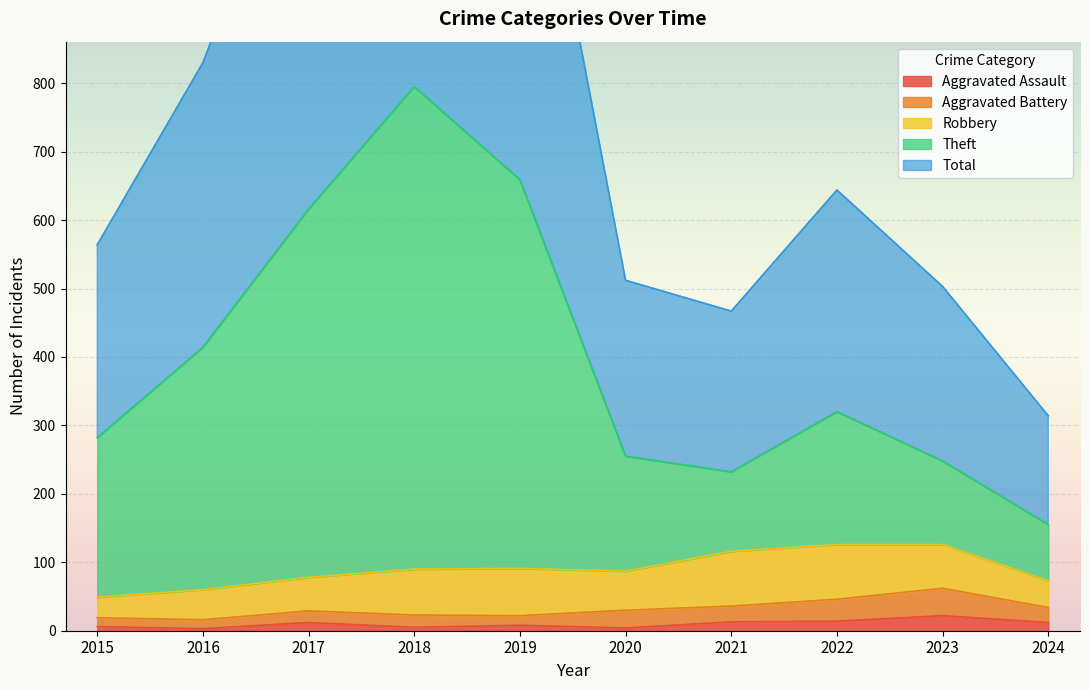

At how many categories does at least one series exceed 1196?

3